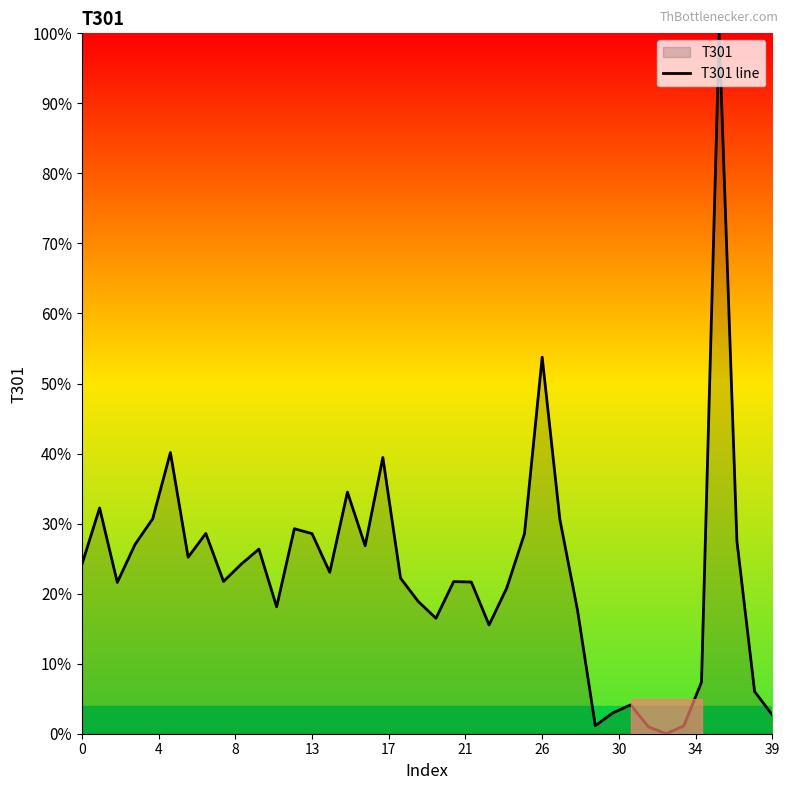

How many positive values are there?

39